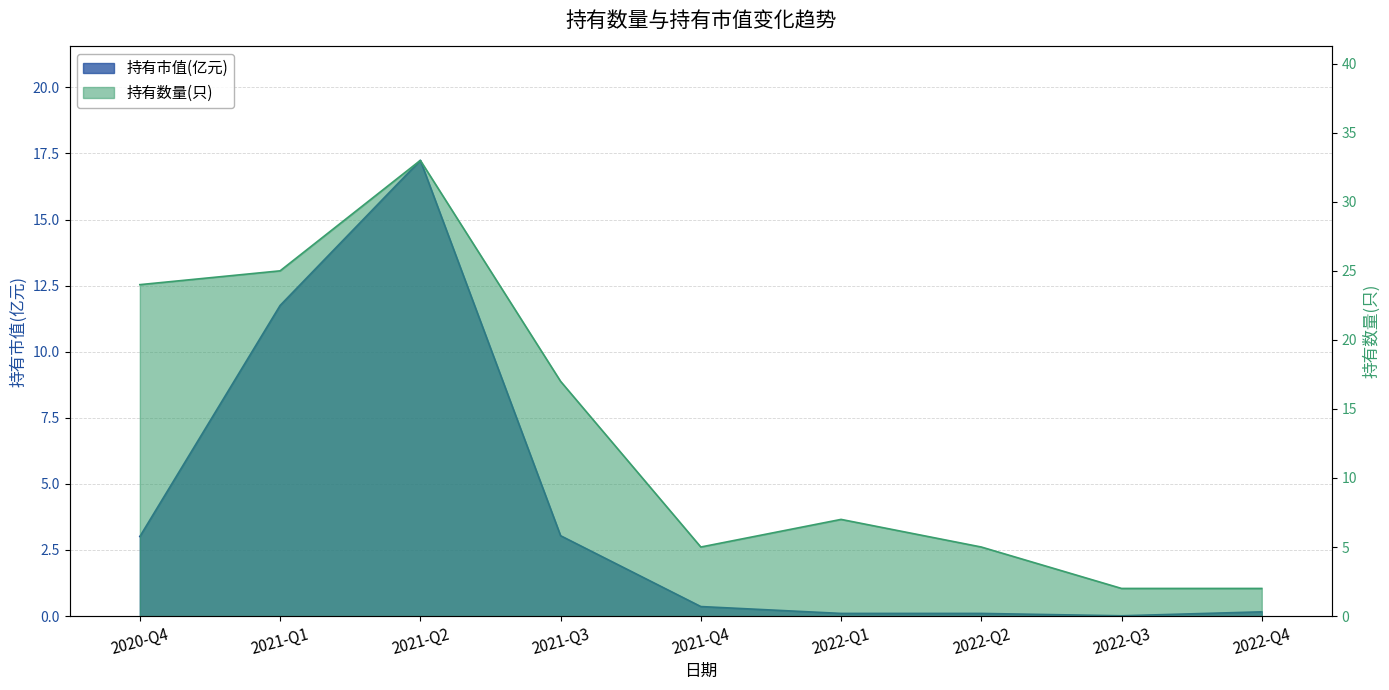

What are all the series names shown in the legend?

持有市值(亿元), 持有数量(只)